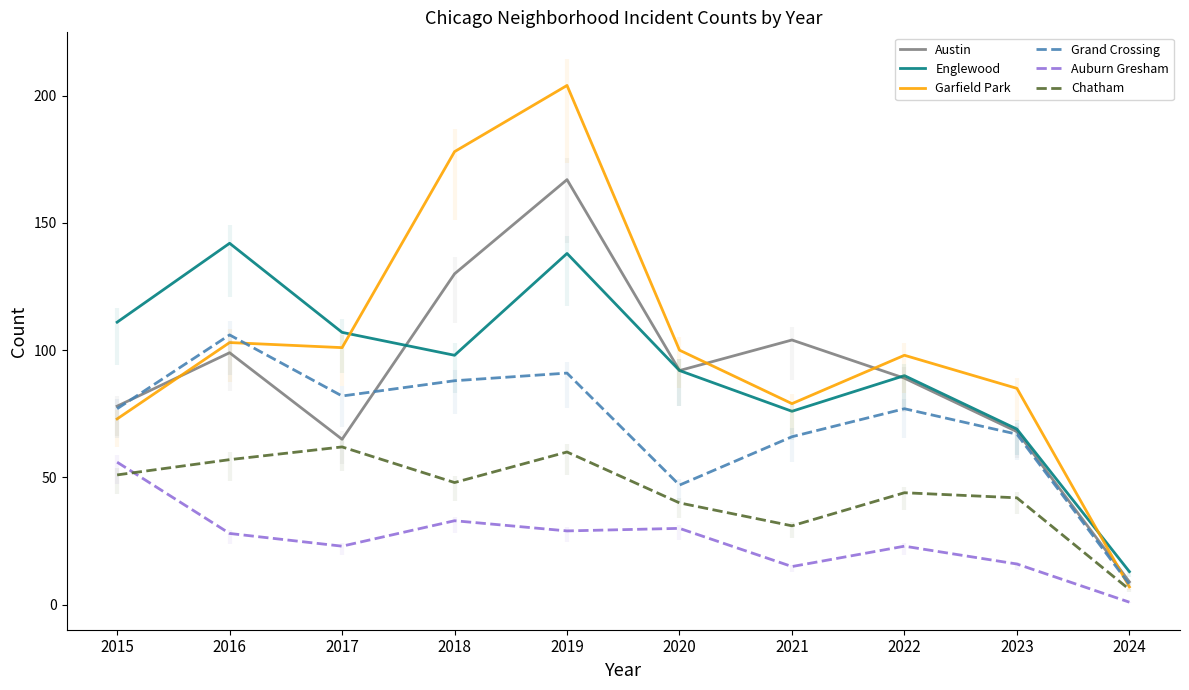

True or false: Grand Crossing and Englewood intersect in this chart.

False